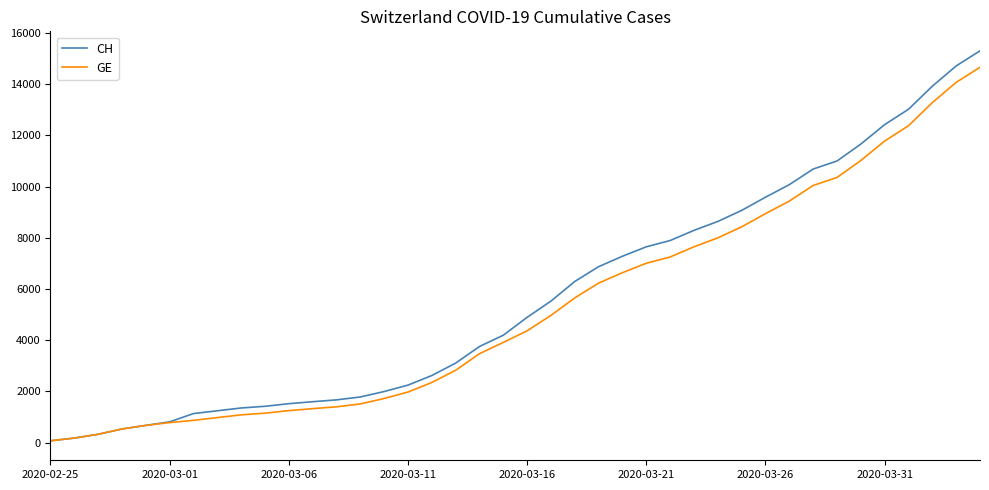

What is the maximum value for GE?

14662